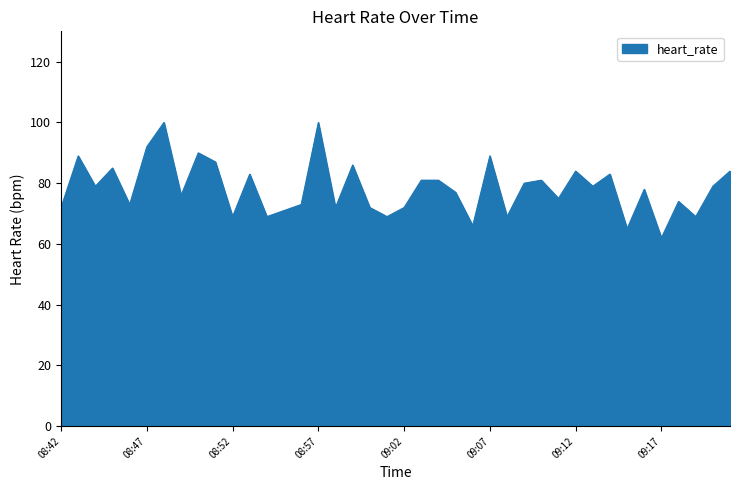

Reading left to right, transcribe all the data shown in this chart.

72	89	79	85	73	92	100	76	90	87	69	83	69	71	73	100	72	86	72	69	72	81	81	77	66	89	69	80	81	75	84	79	83	65	78	62	74	69	79	84